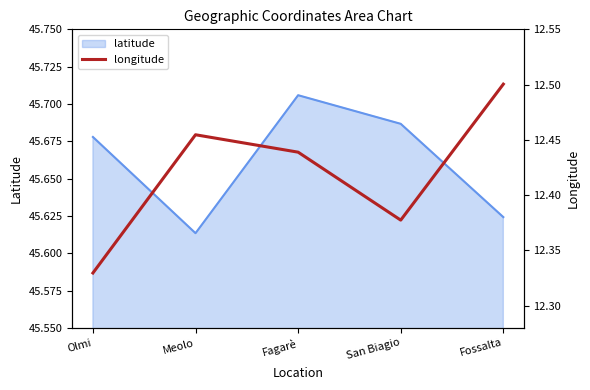

What is the smallest value displayed?

12.3